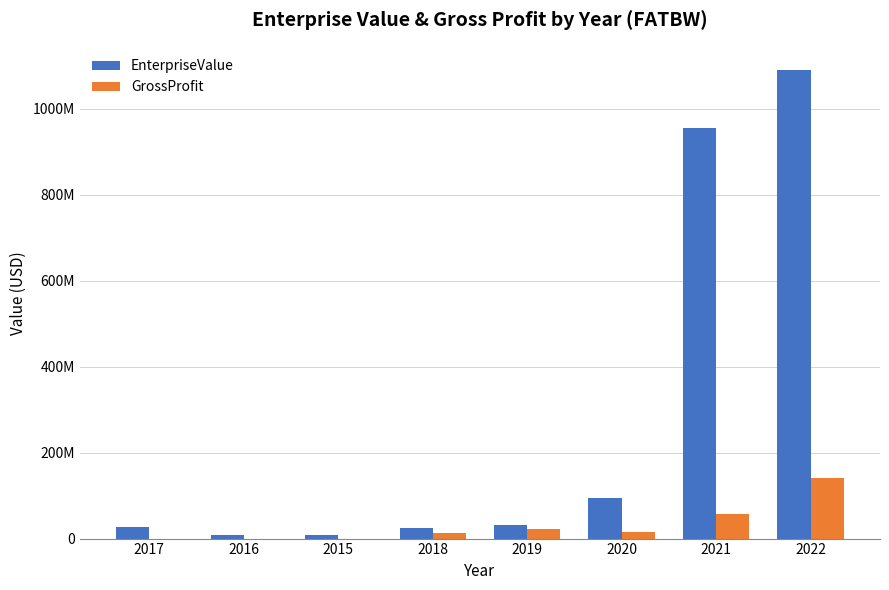

What is the difference between the highest and lowest values at 2019?

8287000.0